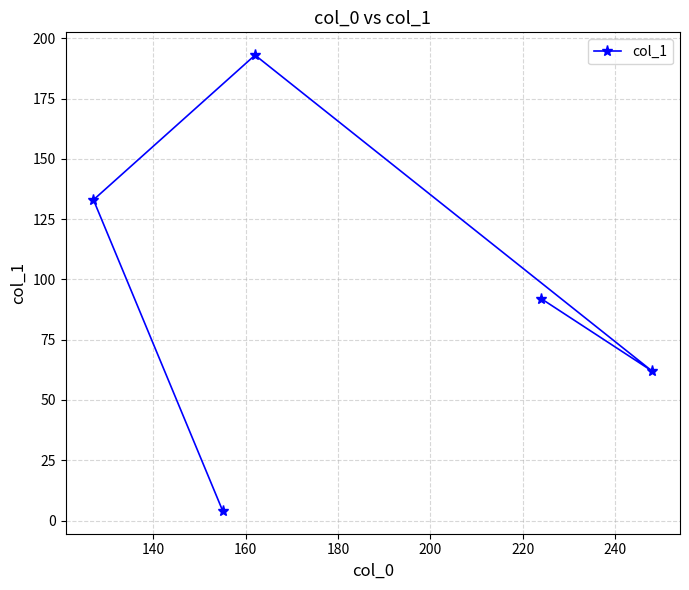

What is the maximum value shown in the chart?

193